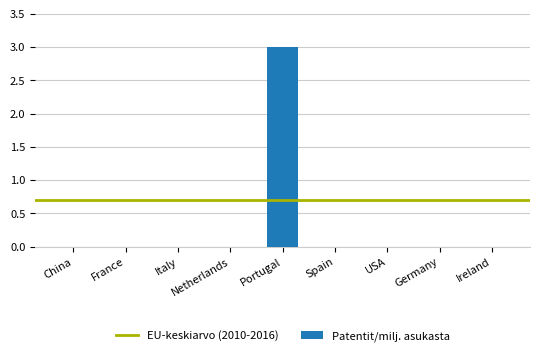

What is the maximum value shown in the chart?

3